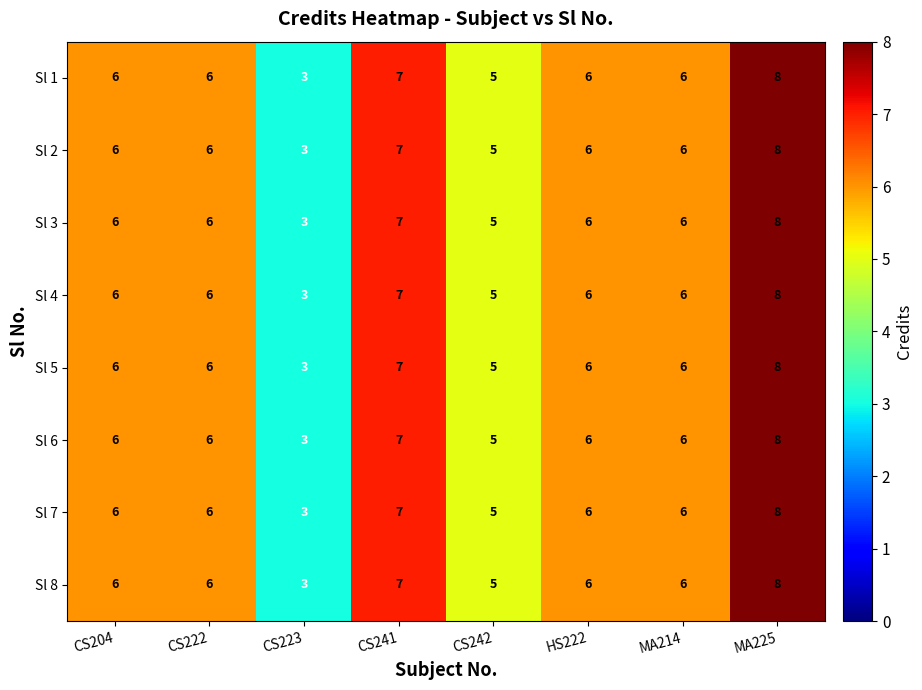

Read the Sl 4 value at CS242.

5